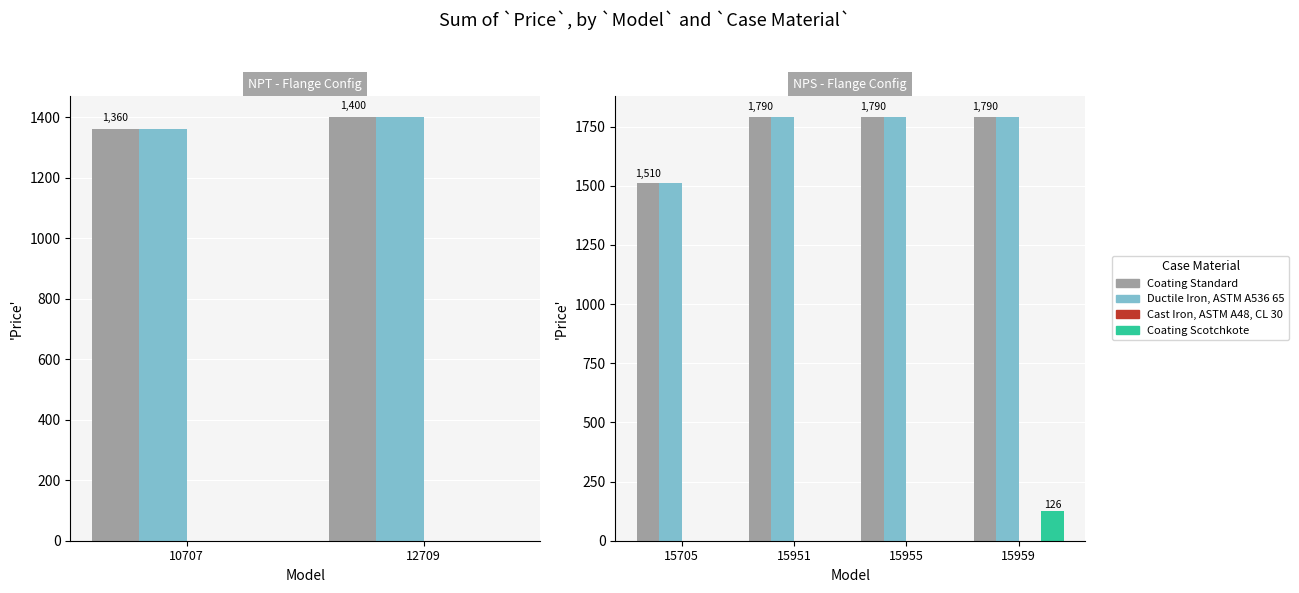

What is the difference between the highest and lowest values at 15955?

1790